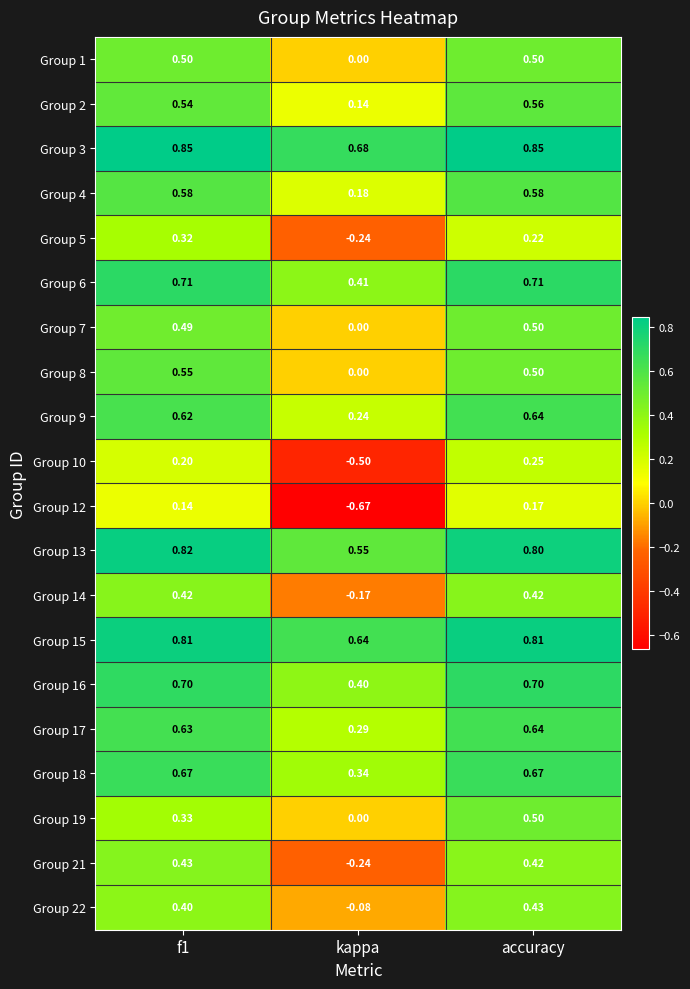

Which series changed the most between f1 and kappa?

Group 12